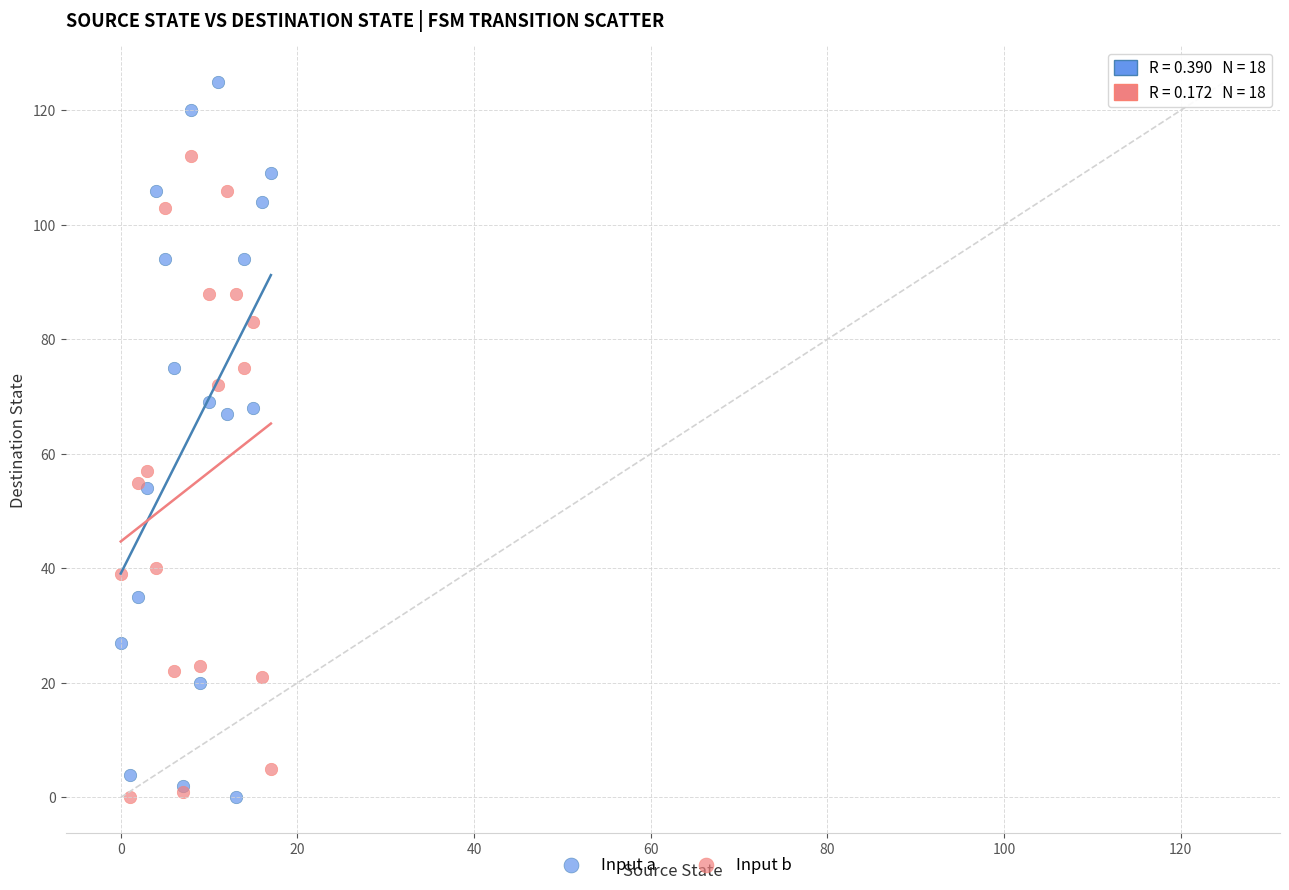

Which series contains the highest Y value?

Input a